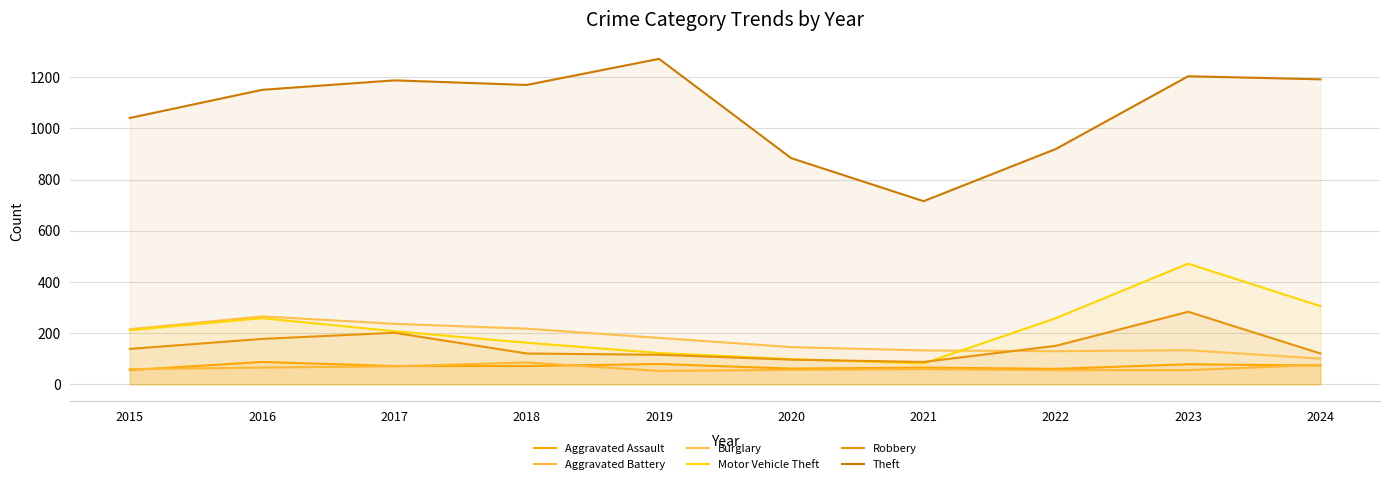

At how many categories does at least one series exceed 831?

9